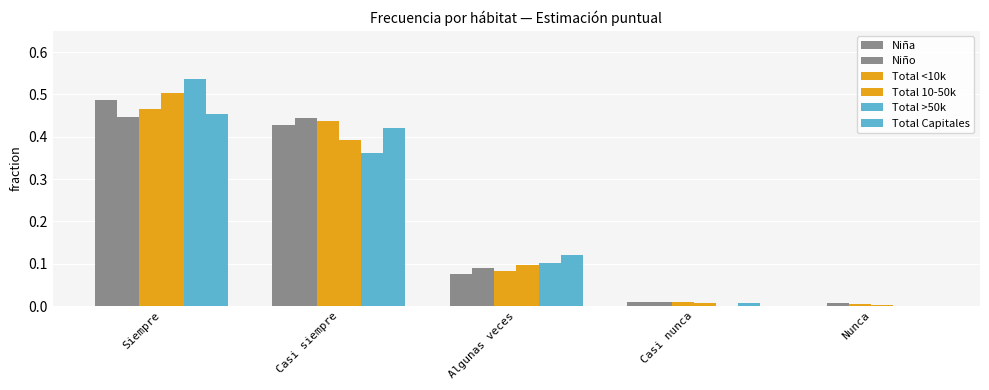

List the series in order of their peak value, lowest first.

Niño, Total Capitales, Total <10k, Niña, Total 10-50k, Total >50k